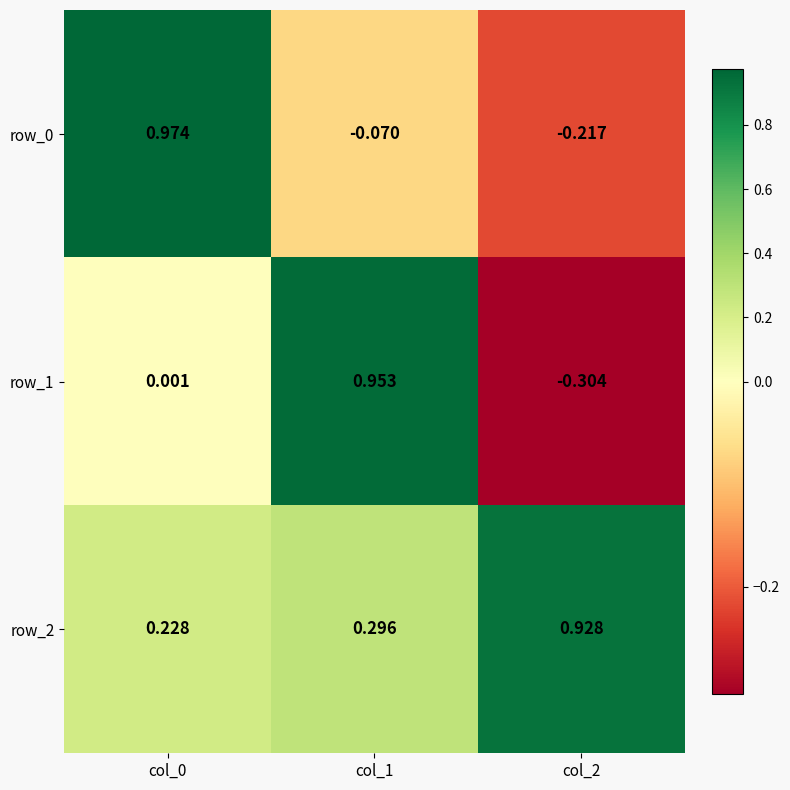

Is the value of row_0 at col_0 greater than the value of row_2 at col_1?

Yes